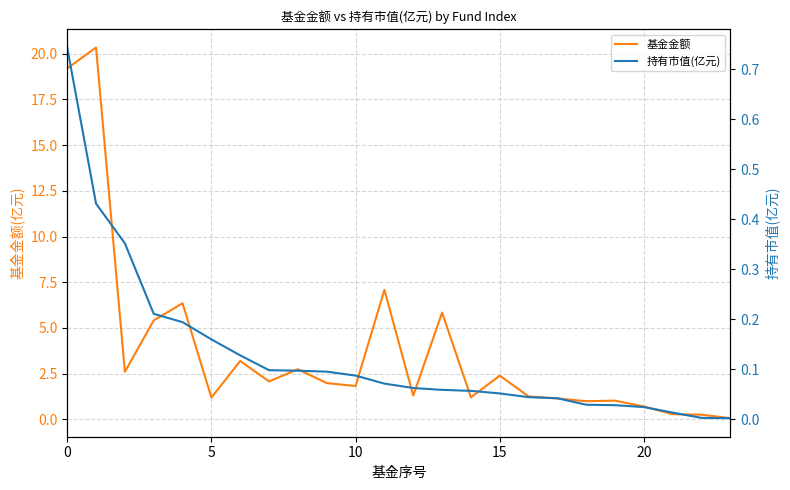

Count the number of data series in this chart.

2